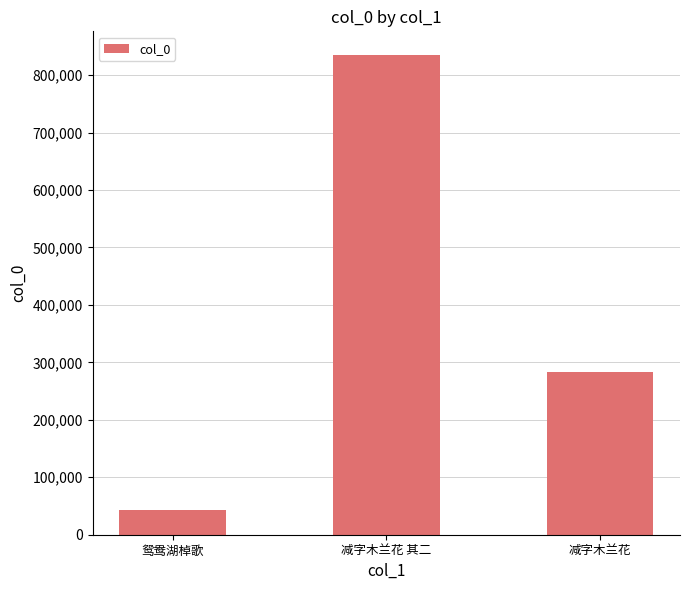

List the labels in order of value, largest first.

减字木兰花 其二, 减字木兰花, 鸳鸯湖棹歌